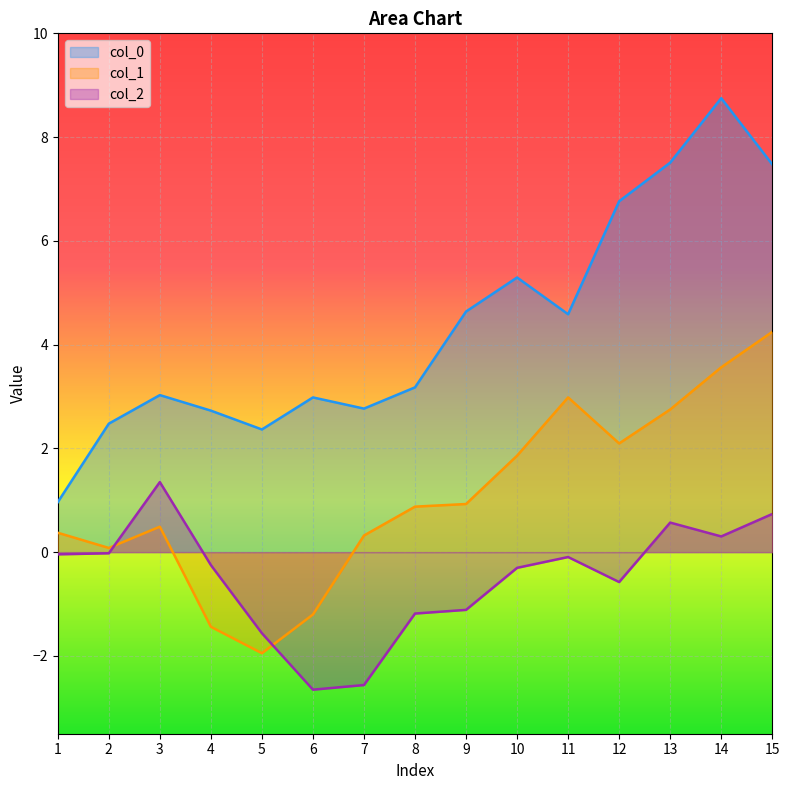

In col_1, how many points are lower than both neighbors (excluding endpoints)?

3